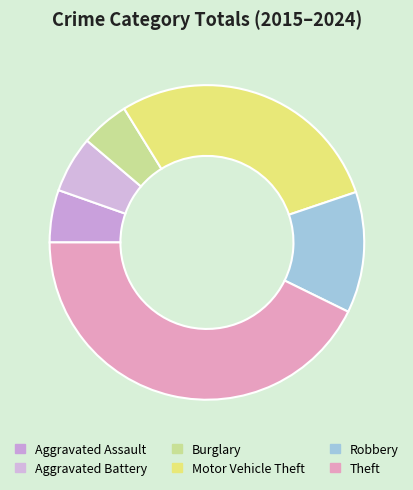

Count the number of slices in the pie.

6